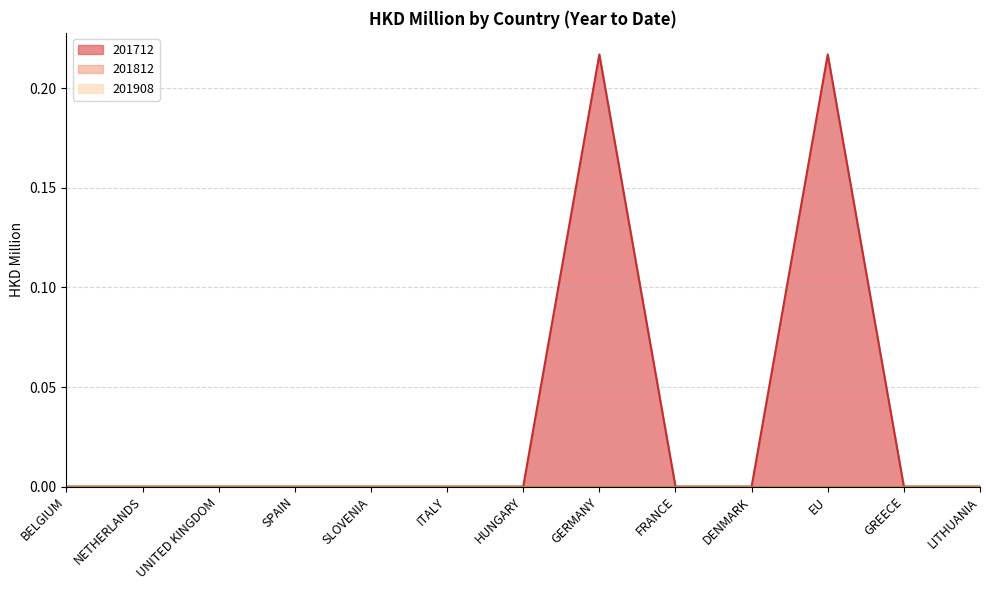

What position from the right is NETHERLANDS?

12